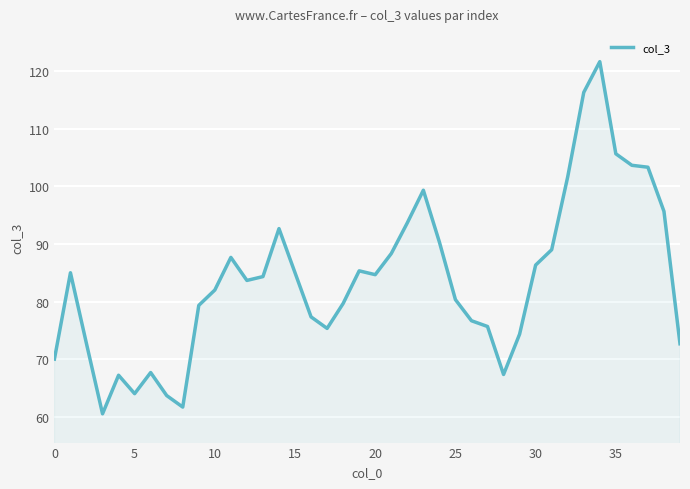

What is the difference between the maximum and minimum values?

61.2